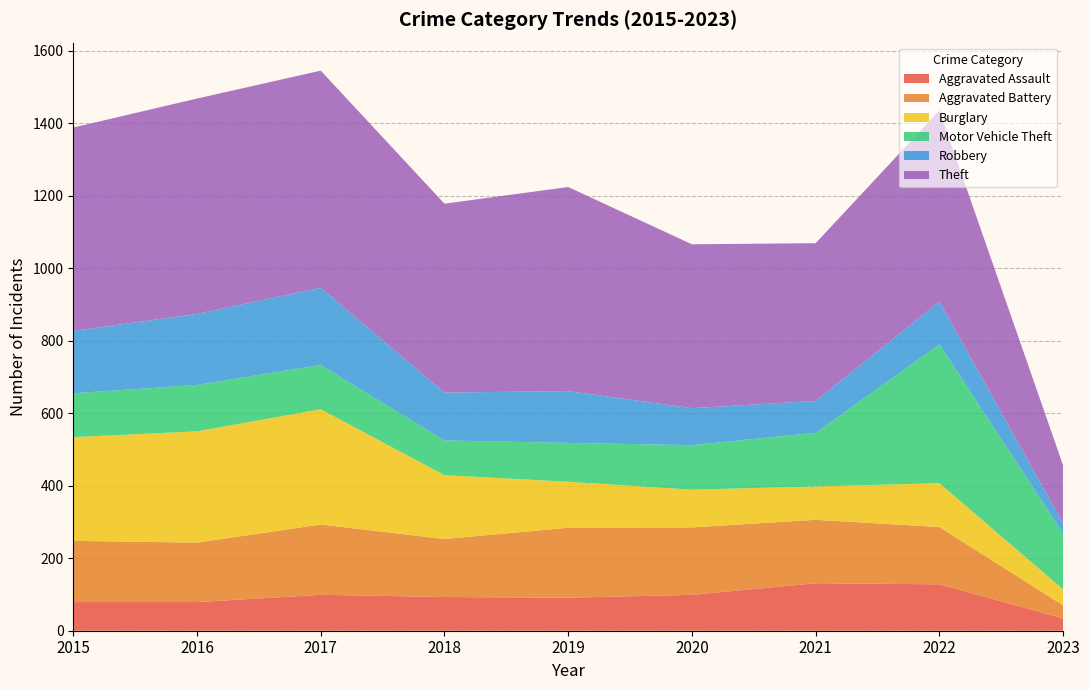

Reading right to left, what are all the values shown in this chart?

Aggravated Assault: 2023=34	2022=128	2021=131	2020=99	2019=91	2018=93	2017=99	2016=79	2015=79
Aggravated Battery: 2023=36	2022=158	2021=175	2020=186	2019=193	2018=160	2017=194	2016=164	2015=169
Burglary: 2023=44	2022=121	2021=92	2020=104	2019=127	2018=176	2017=318	2016=307	2015=286
Motor Vehicle Theft: 2023=154	2022=383	2021=148	2020=123	2019=107	2018=96	2017=122	2016=128	2015=121
Robbery: 2023=28	2022=118	2021=88	2020=102	2019=143	2018=132	2017=213	2016=196	2015=172
Theft: 2023=160	2022=527	2021=435	2020=452	2019=563	2018=521	2017=599	2016=594	2015=561